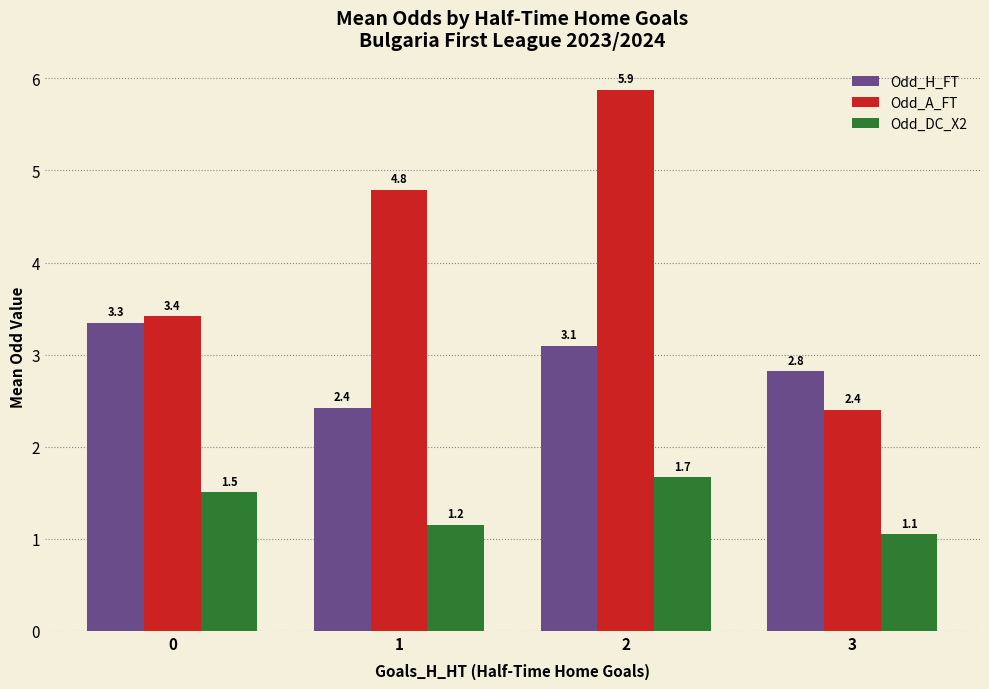

At which category is the sum across all series the highest?

2